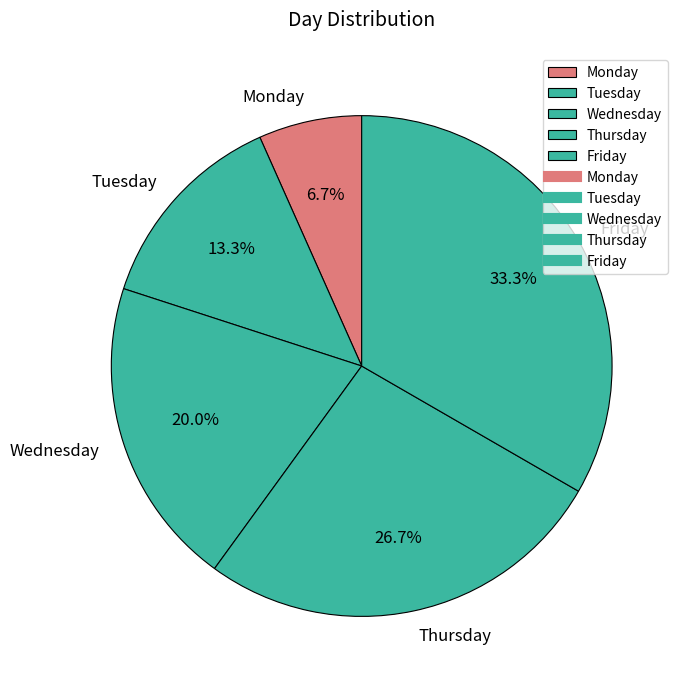

To the nearest percent, what is the difference between the Thursday and Friday slice percentages?

7%